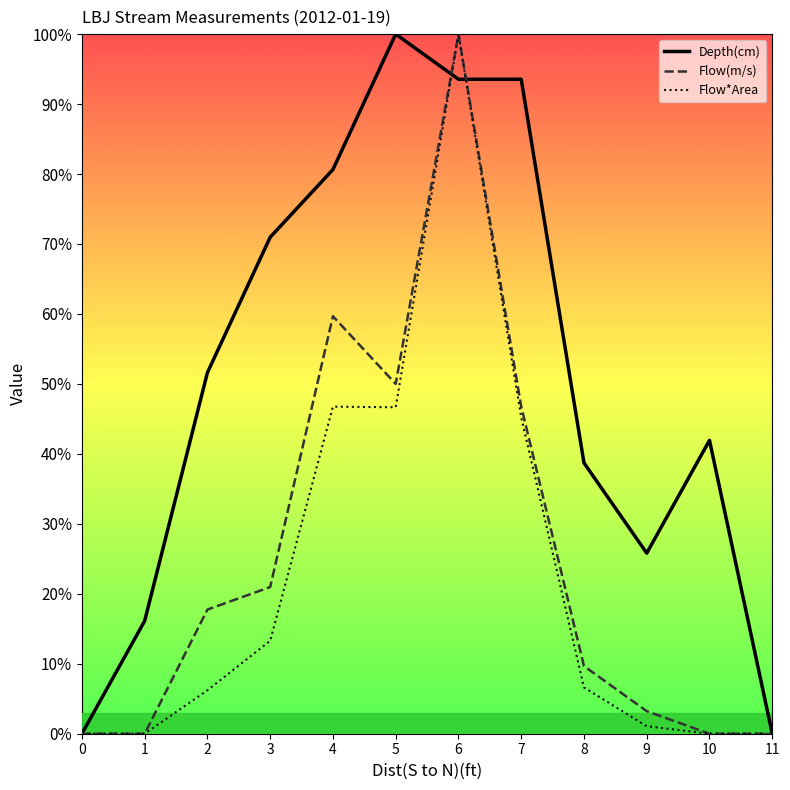

True or false: Flow(m/s) and Flow*Area cross at least once.

False